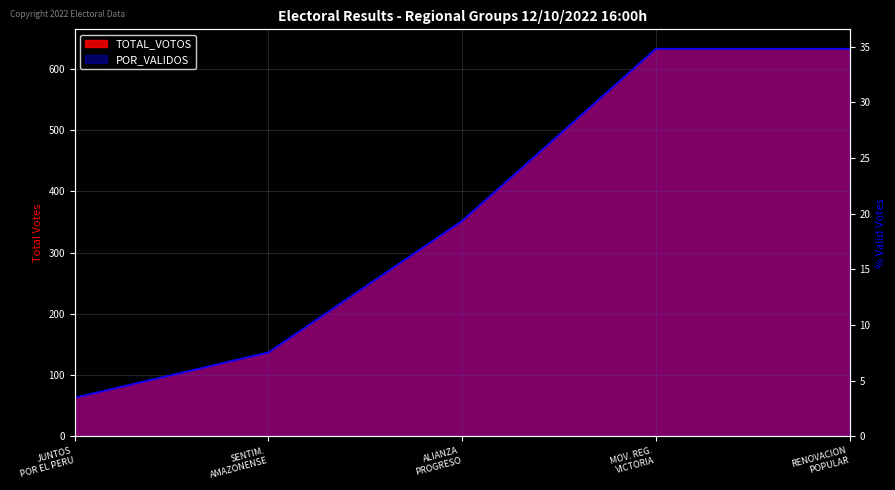

What is the difference between the maximum and minimum values in the TOTAL_VOTOS series?

570.0